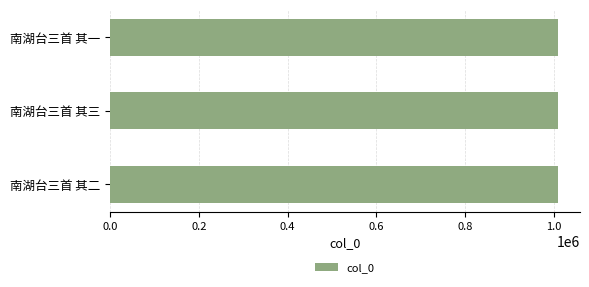

Read the value at 南湖台三首 其一.

1007759